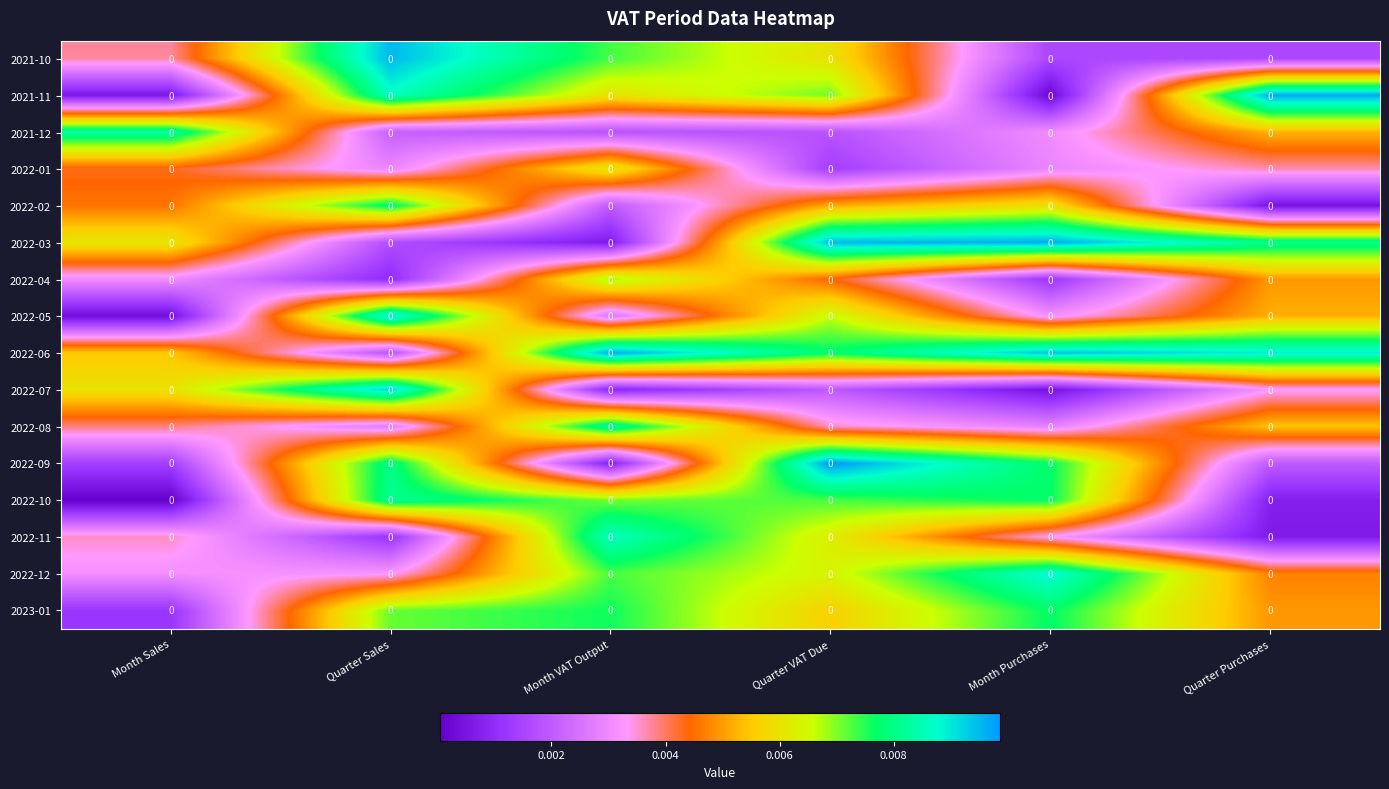

At how many categories does at least one series exceed 0?

6